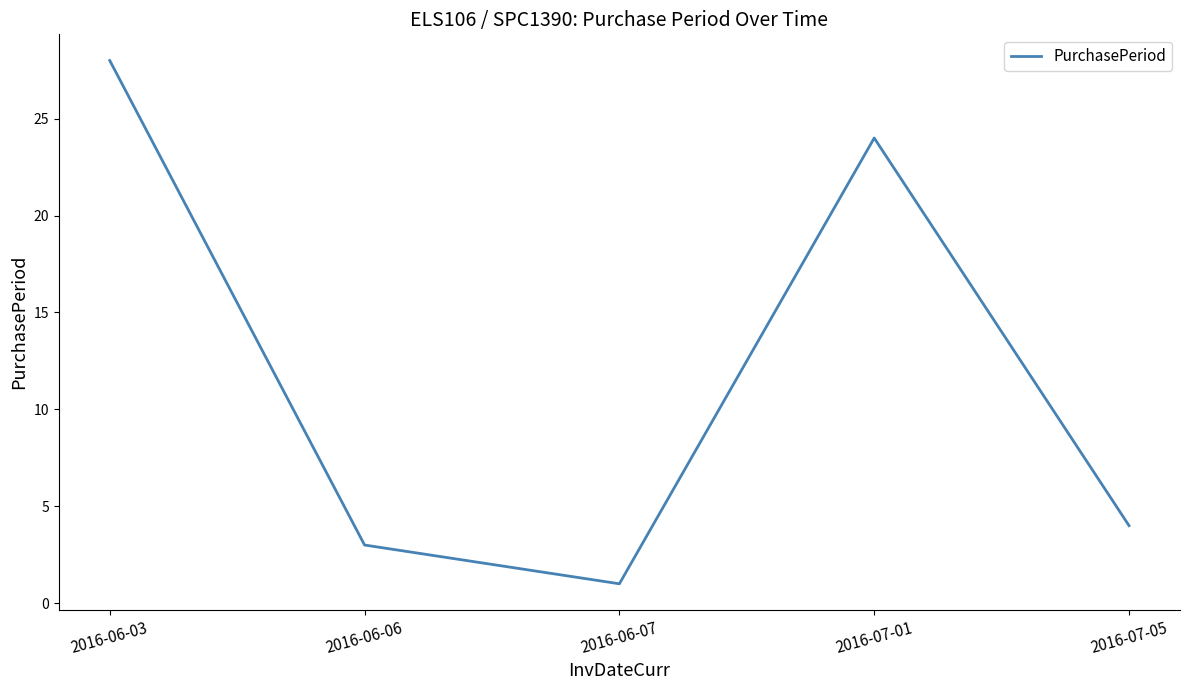

Where is the first local maximum?

2016-07-01